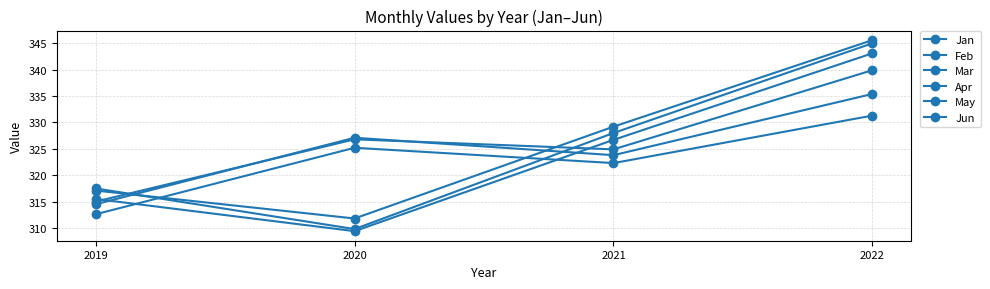

What is the value of the May point at the 1st from the left?

317.5